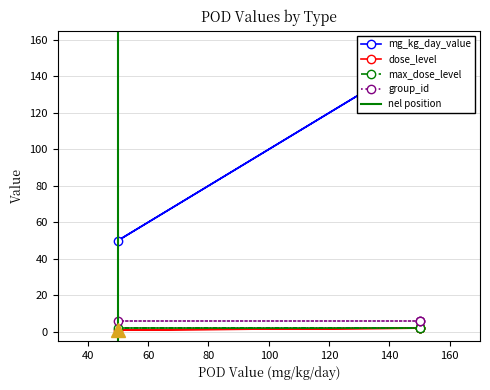

True or false: dose_level and mg_kg_day_value intersect in this chart.

False